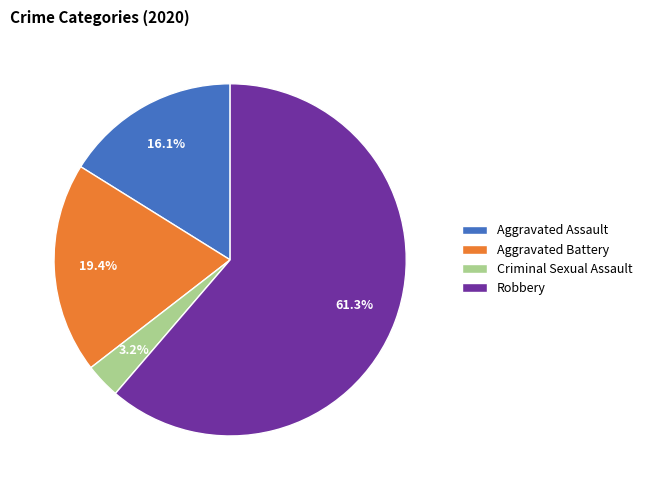

Which has a higher value, Robbery or Aggravated Assault?

Robbery